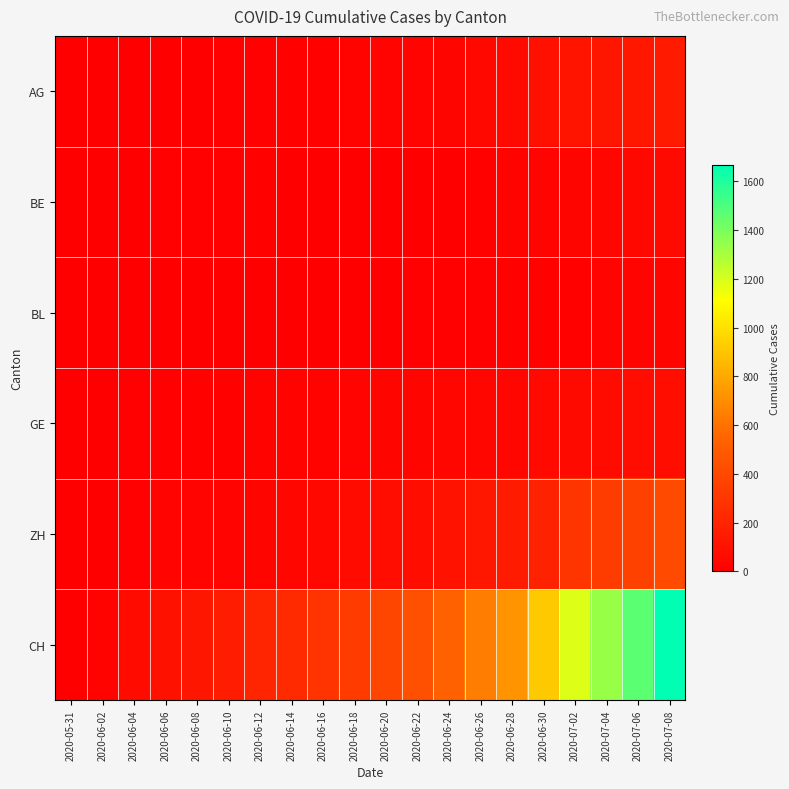

What is the spread (max minus min) of values at 2020-06-10?

150